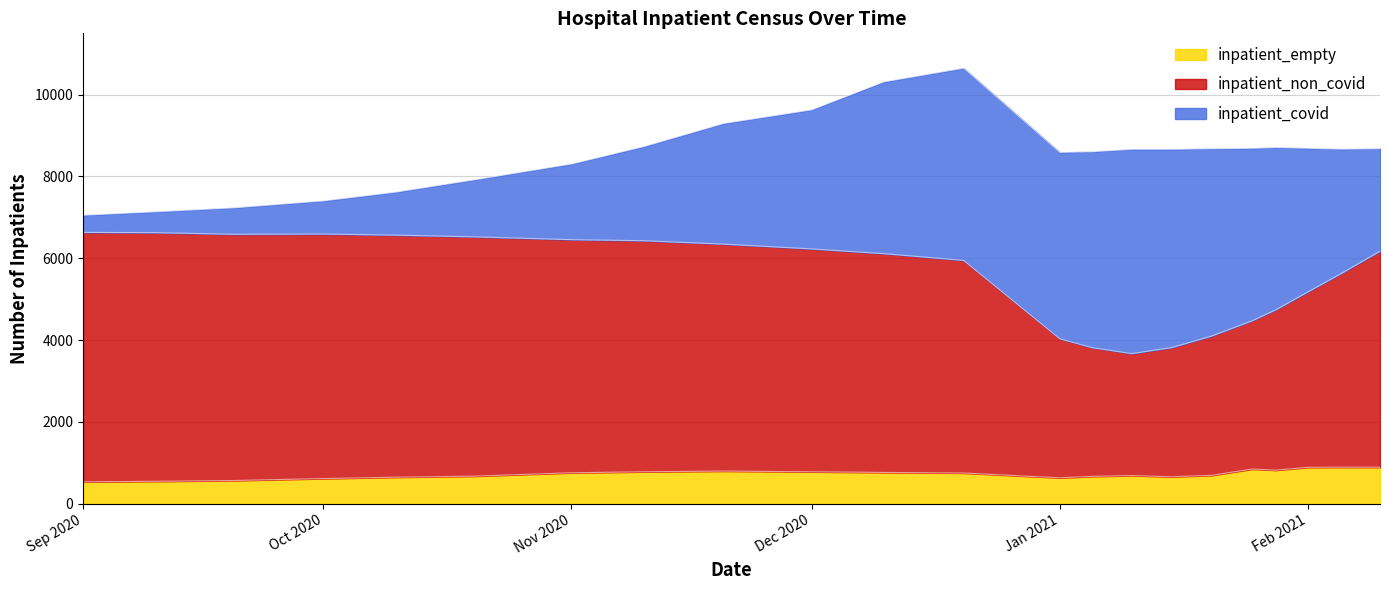

At which category does the chart reach its peak across all series?

2020-09-01